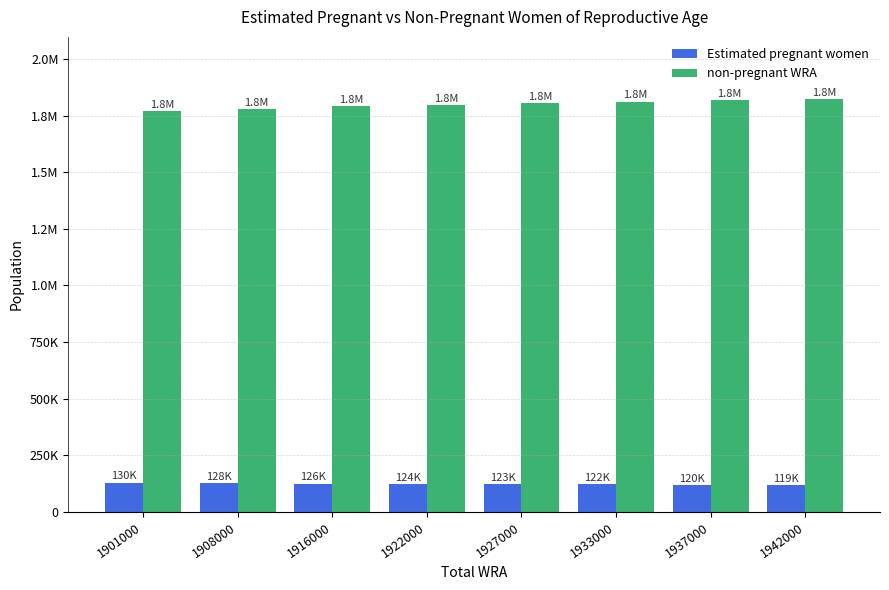

The Estimated pregnant women series shows 124344.9 at 1922000. True or false?

True